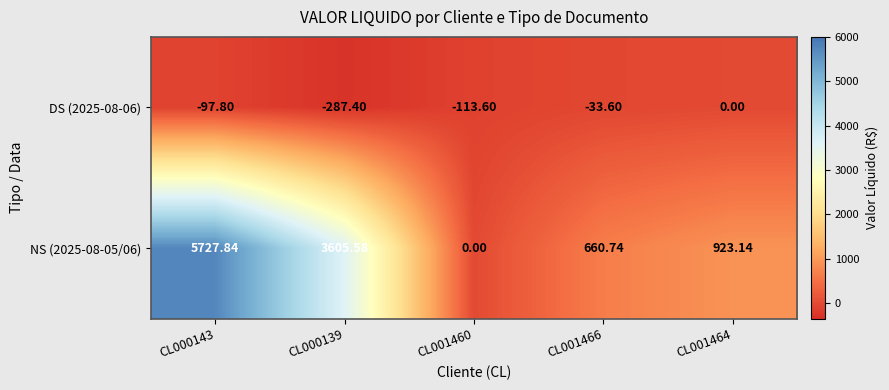

Is the value of DS (2025-08-06) at CL001460 greater than the value of NS (2025-08-05/06) at CL000143?

No